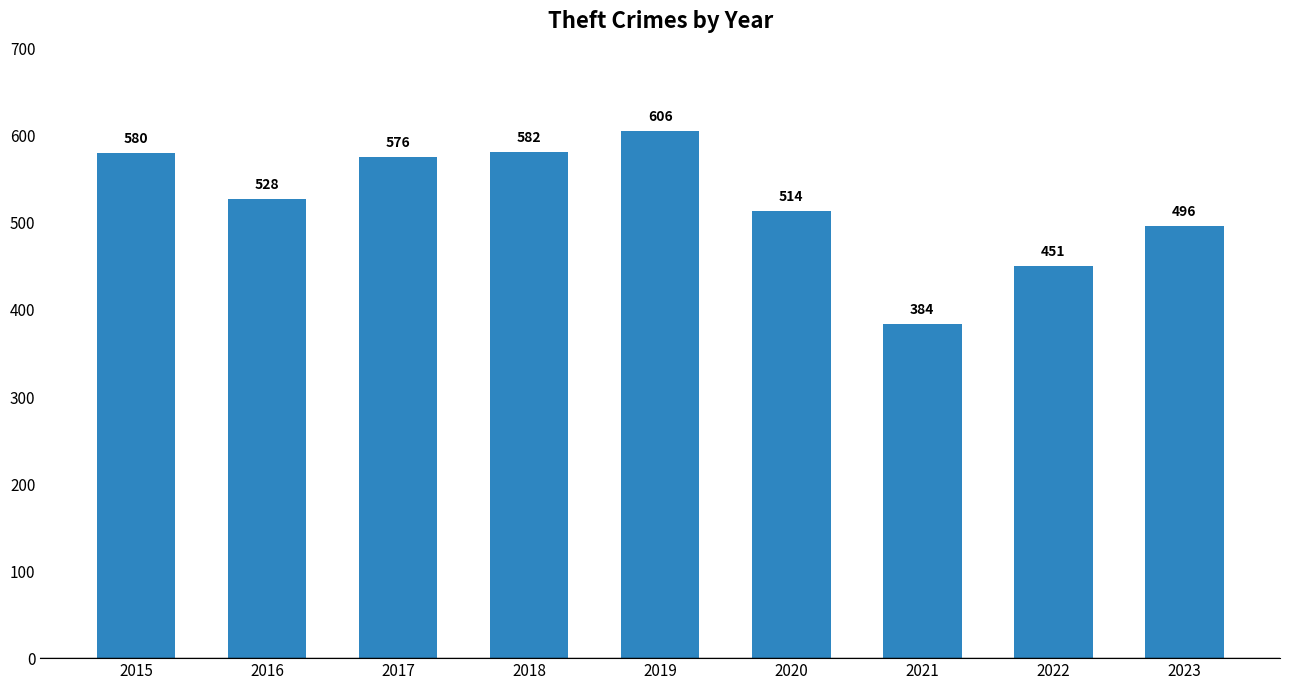

Approximately how many times larger is the value at 2016 compared to 2020?

1.0